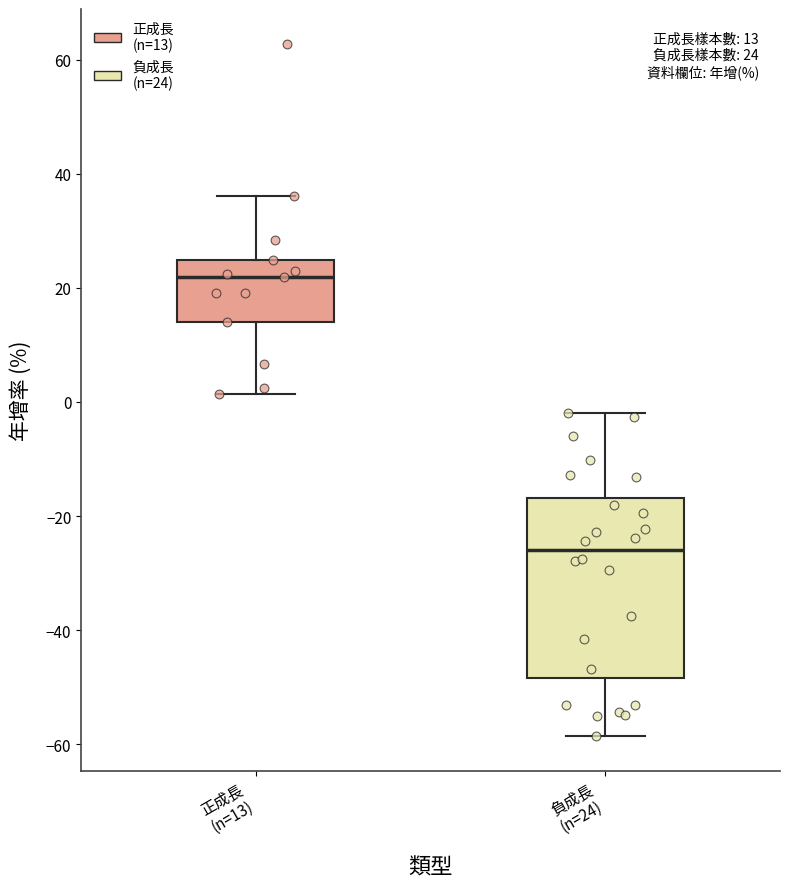

Which box is the tallest, from its lower edge to its upper edge?

負成長 (n=24)